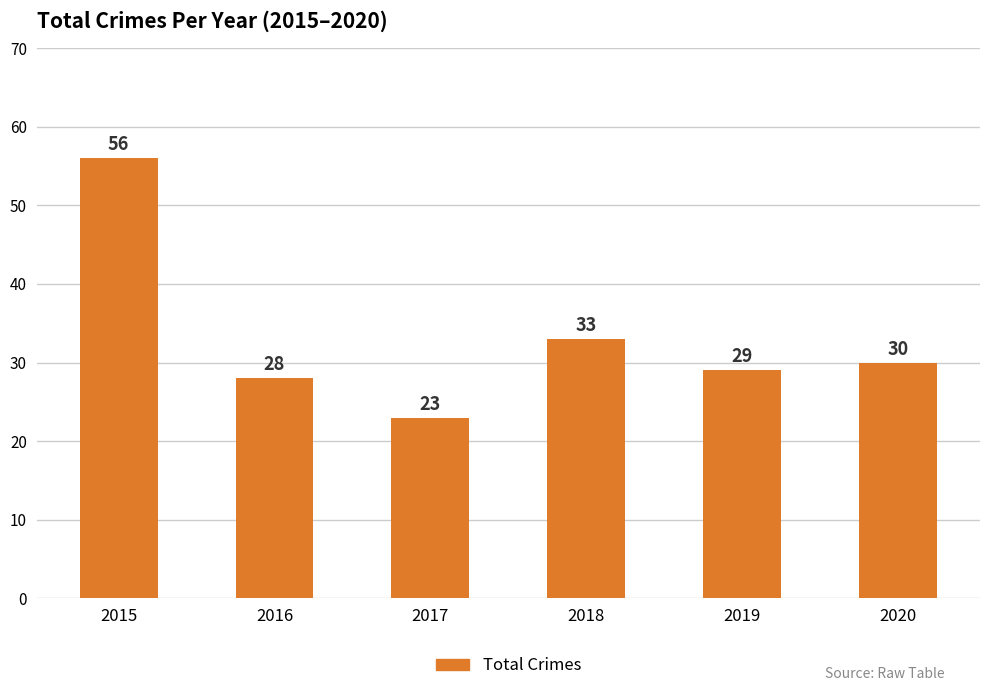

What is the value of the 4th bar from the left?

33